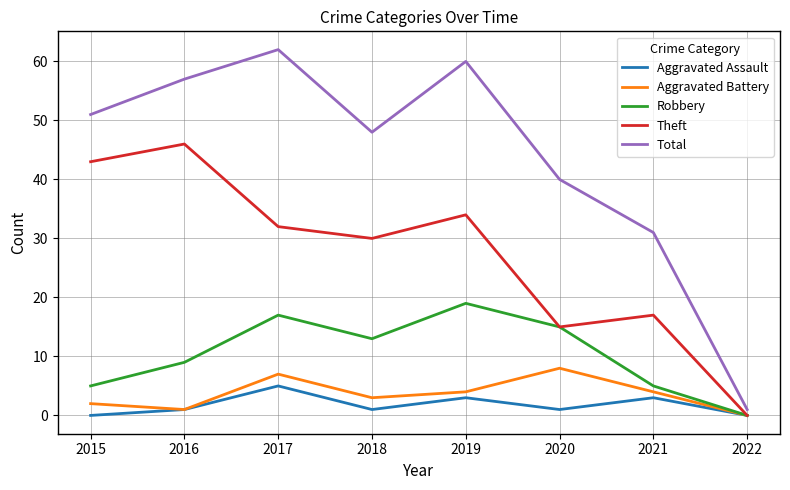

How many values in Theft are above zero?

7